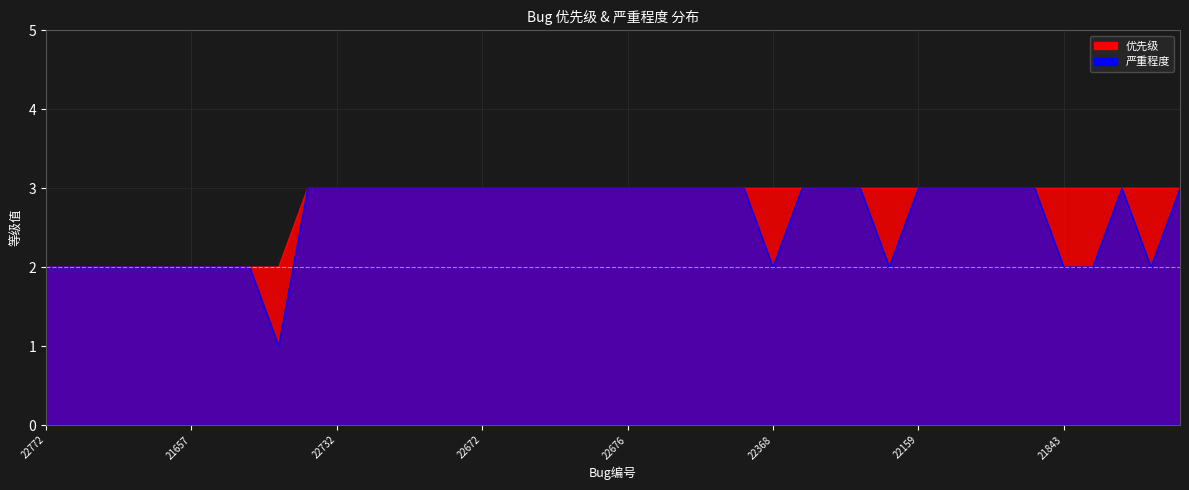

How many interior local peaks does the 严重程度 series have?

1